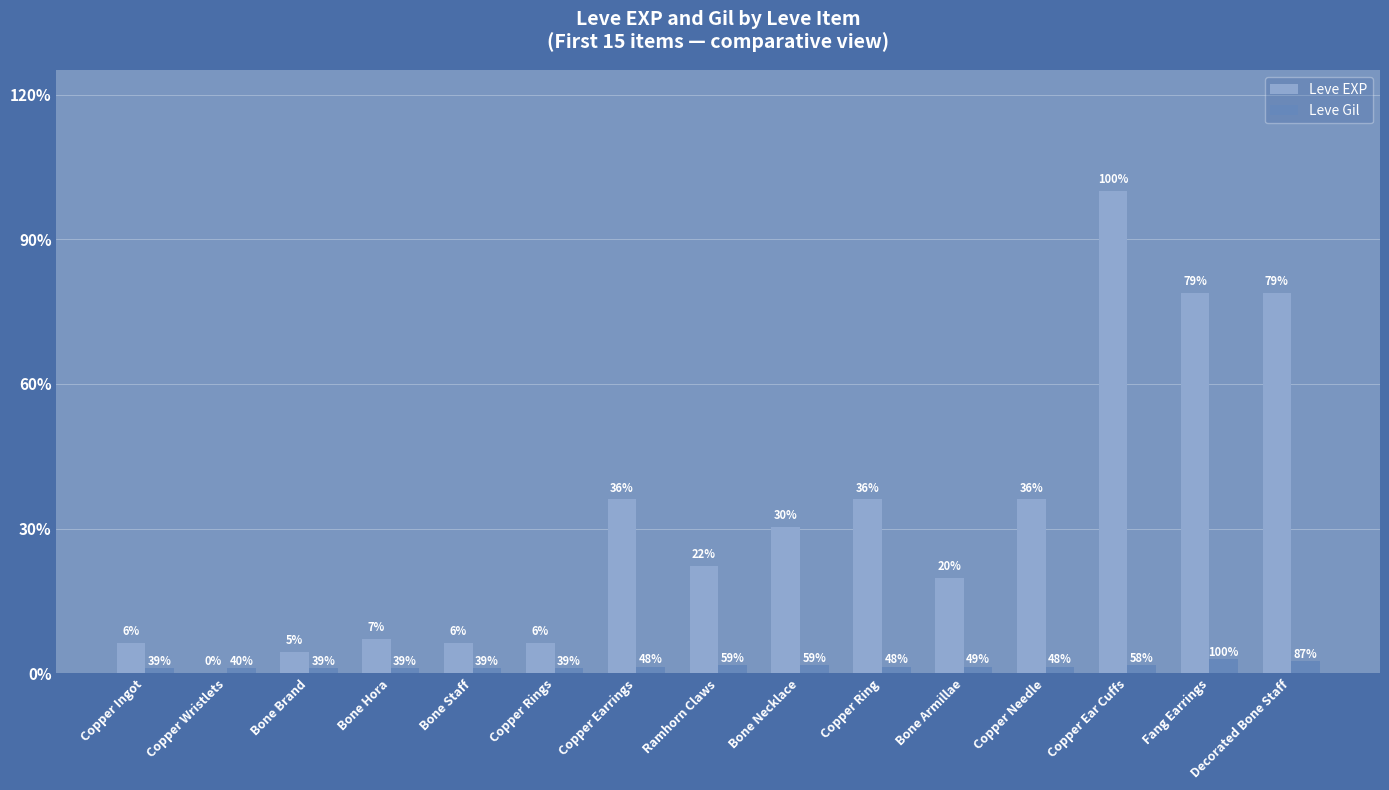

Which category has the lowest value across all series?

Copper Wristlets